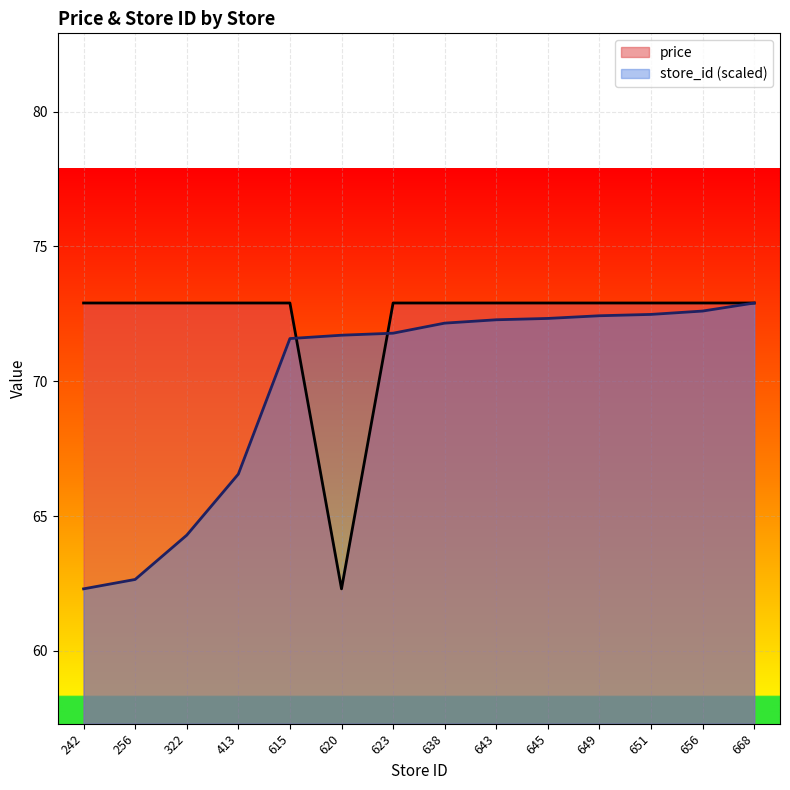

At which category does price reach its first local valley?

620